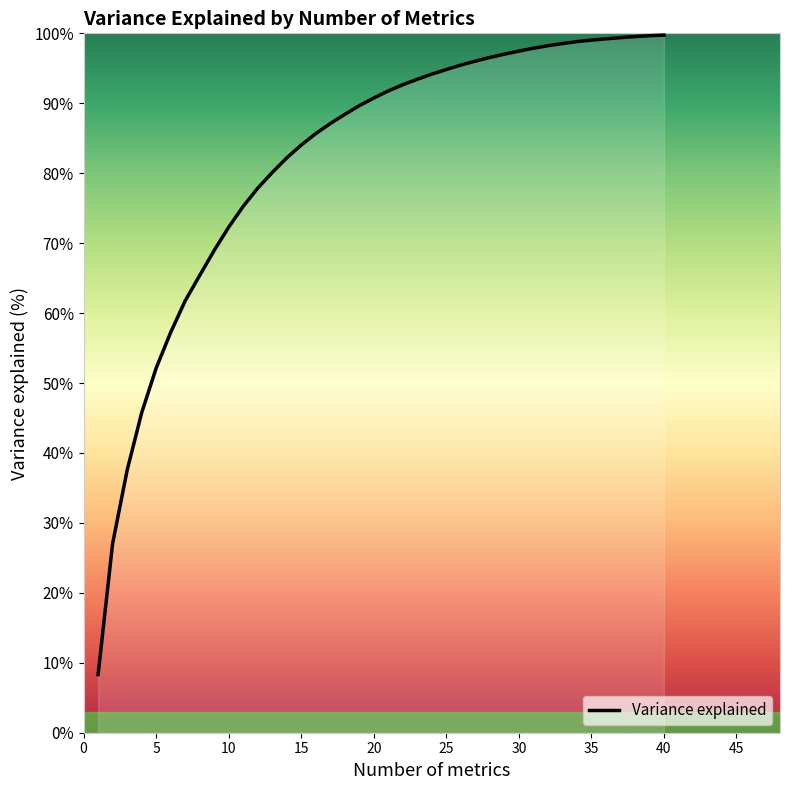

List the labels in order of value, largest first.

40, 39, 38, 37, 36, 35, 34, 33, 32, 31, 30, 29, 28, 27, 26, 25, 24, 23, 22, 21, 20, 19, 18, 17, 16, 15, 14, 13, 12, 11, 10, 9, 8, 7, 6, 5, 4, 3, 2, 1